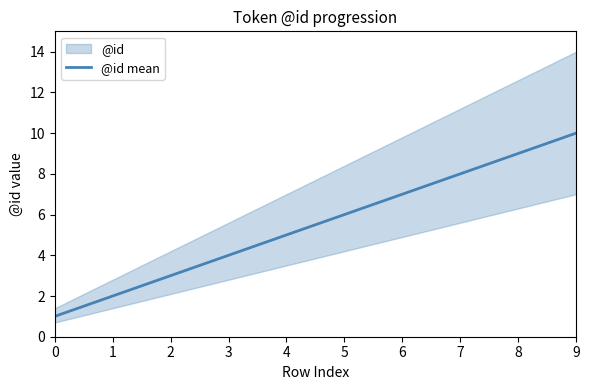

What value does the data have at 6?

7